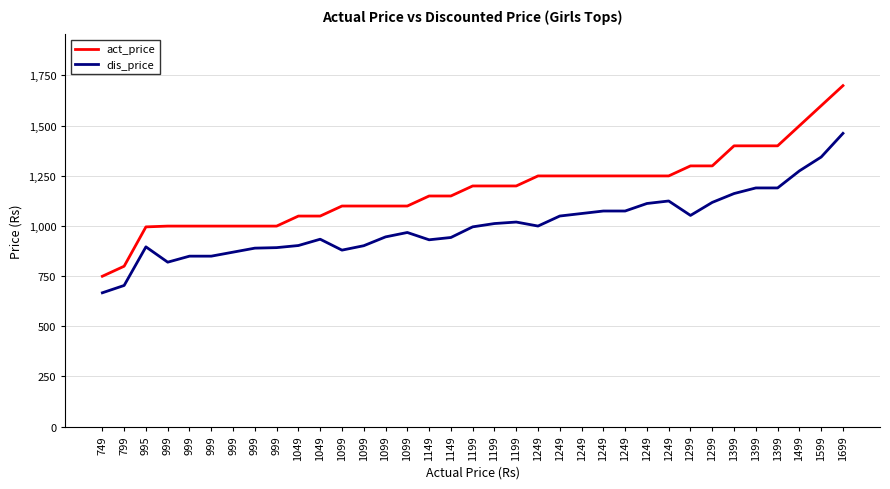

True or false: dis_price and act_price intersect in this chart.

False